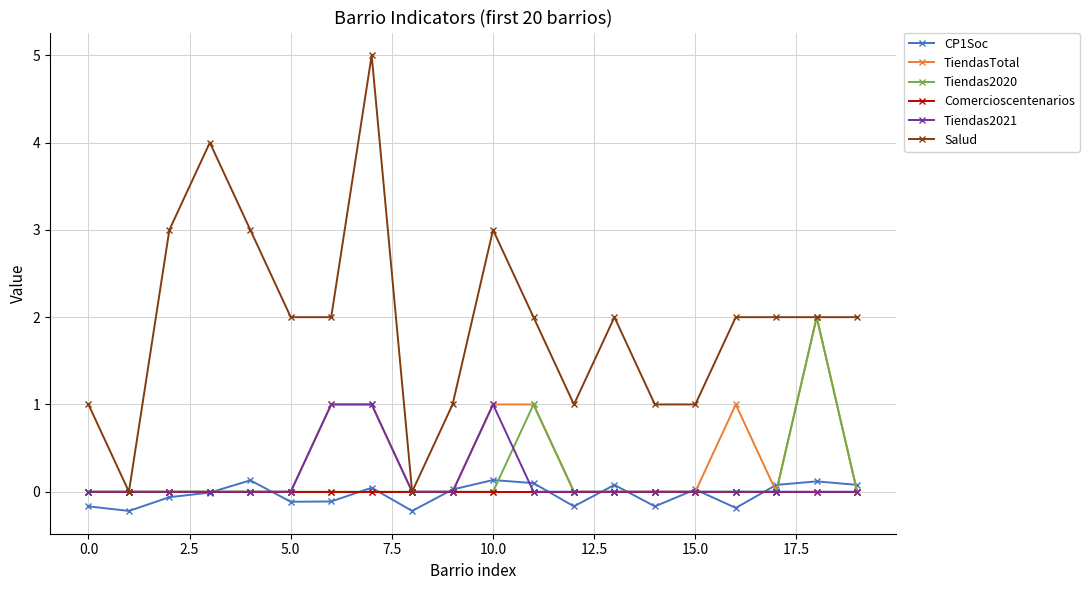

What is the greatest value displayed?

5.0